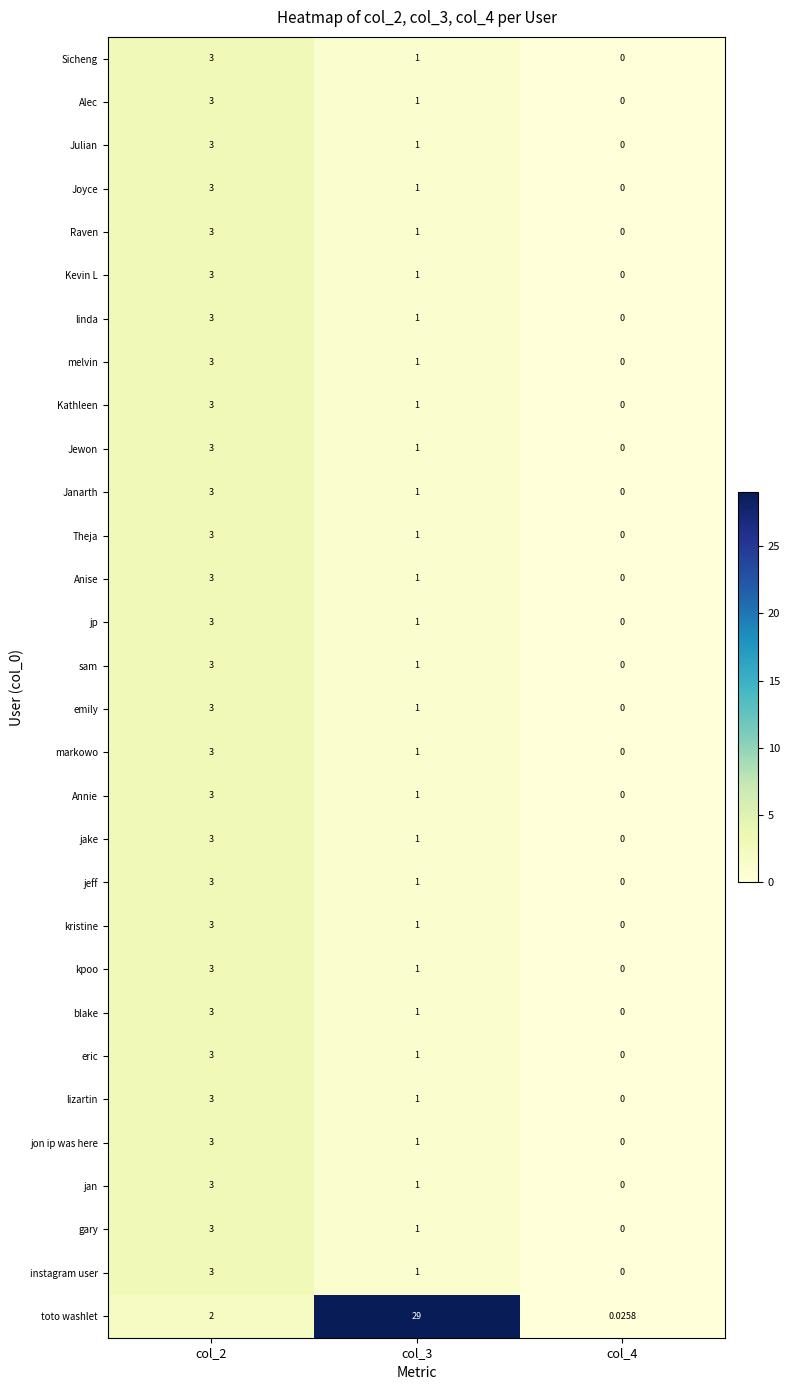

Is the value of jon ip was here at col_2 greater than the value of Sicheng at col_3?

Yes